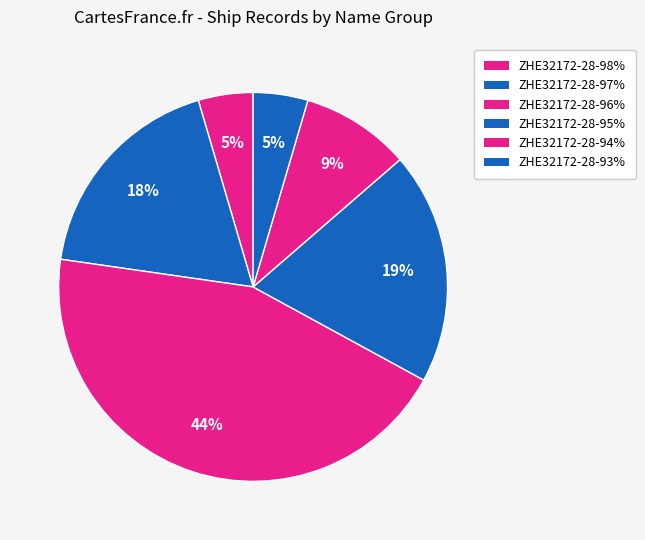

How many slices are in this pie chart?

6